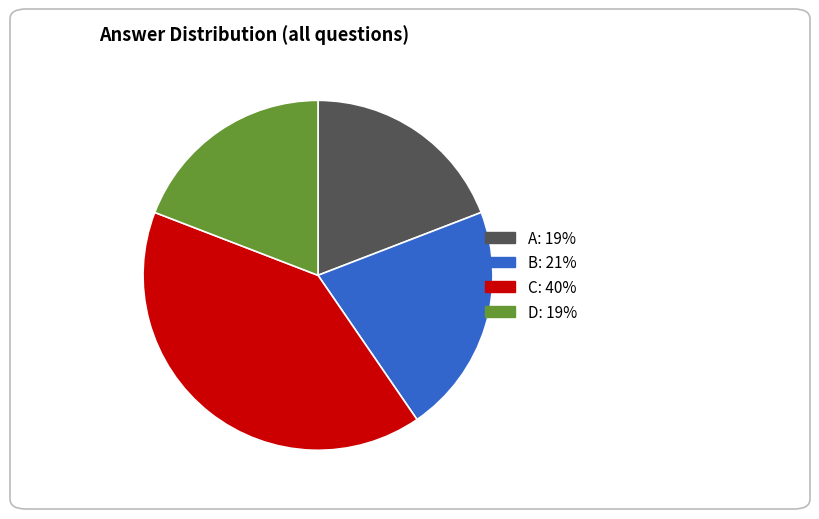

Which has a higher value, D or C?

C